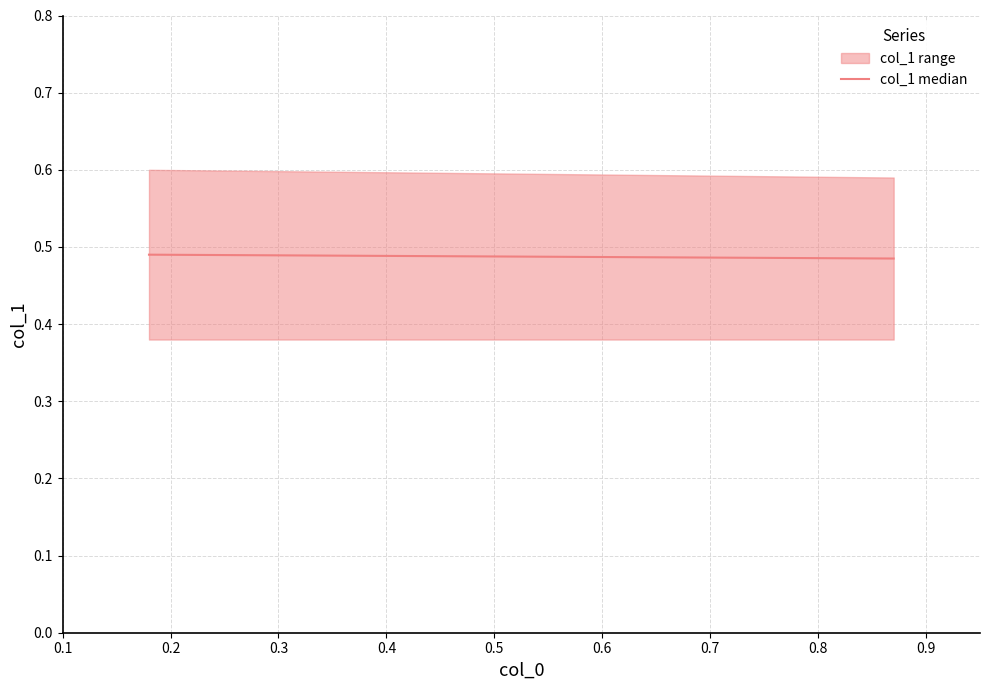

What is the sum of the values at 0.2 and 0.1?

1.0